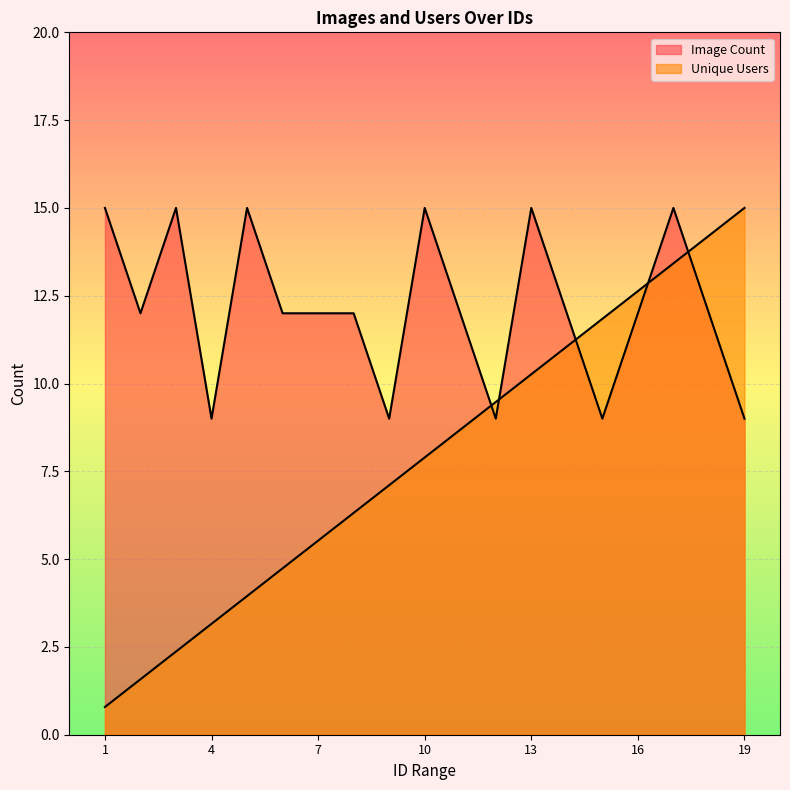

Where does the Unique Users series first go above 7?

9